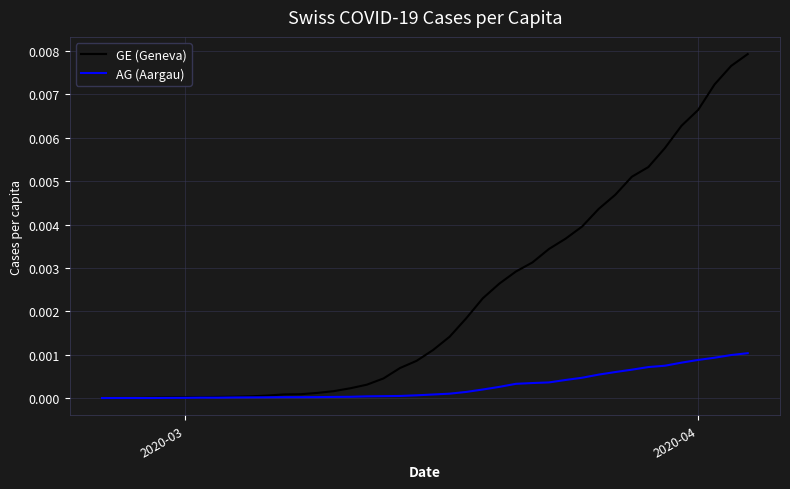

Which series has the largest total across all categories?

GE (Geneva)